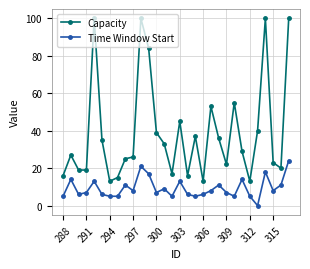

True or false: Time Window Start has more than 2 interior local peaks.

True